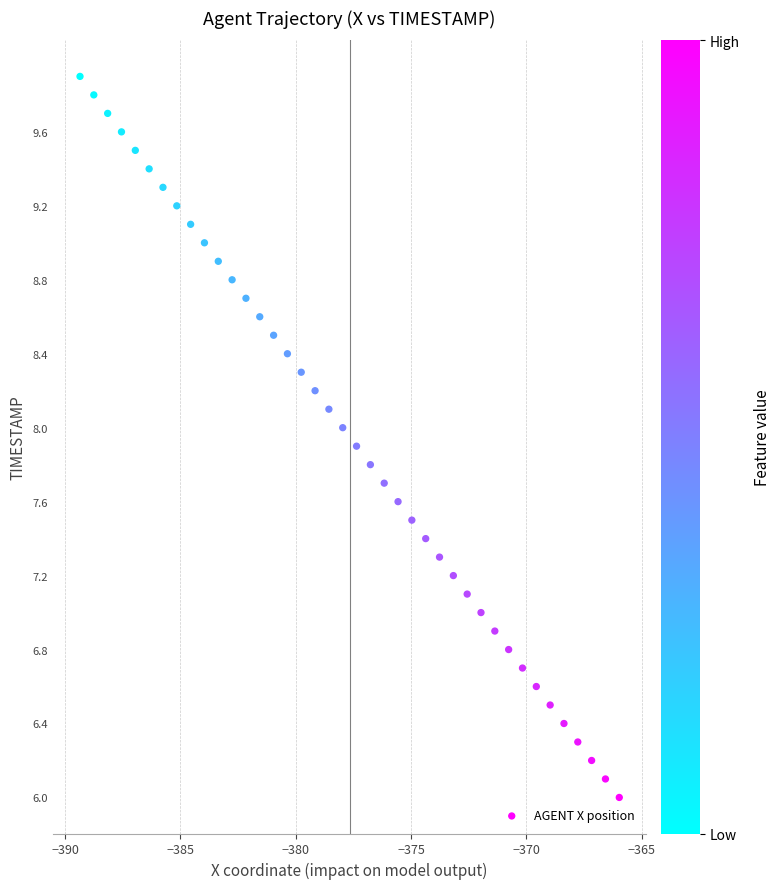

What is the range of Y values (max minus min)?

3.9